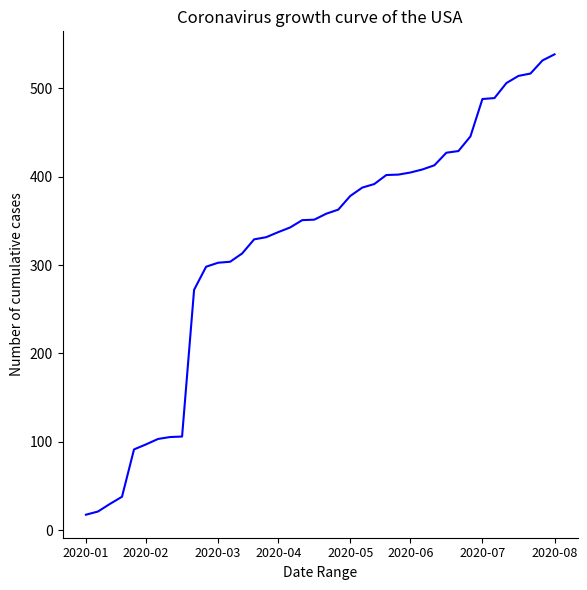

What is the minimum value shown in the chart?

17.5